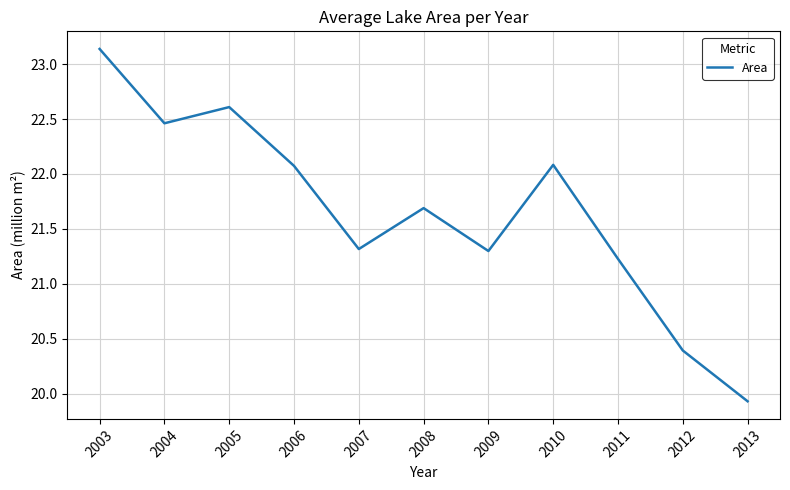

The chart shows a value of 19.9 at 2013. True or false?

True